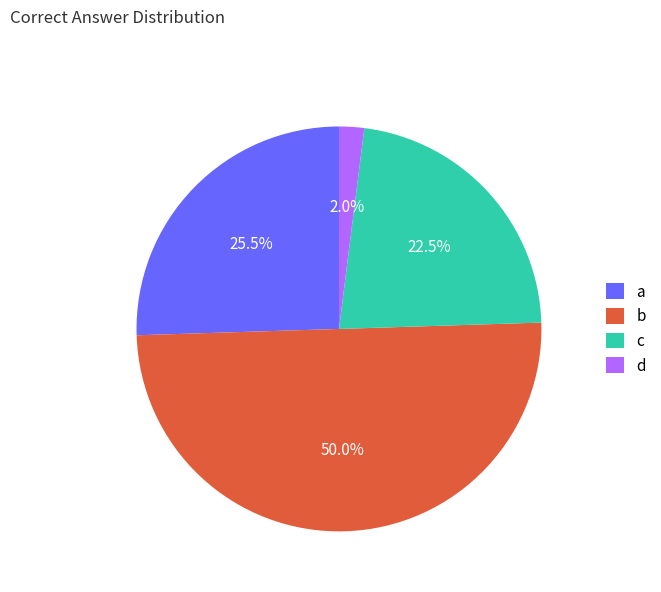

Does c account for over 50% of the chart?

No